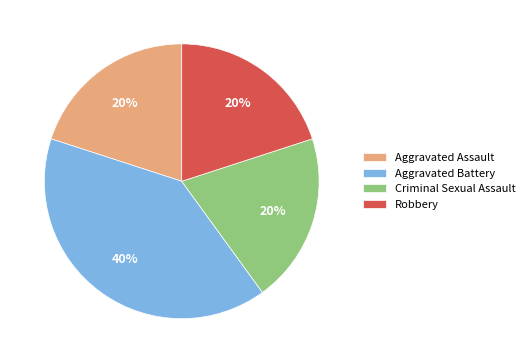

Which category has the biggest portion of the pie?

Aggravated Battery